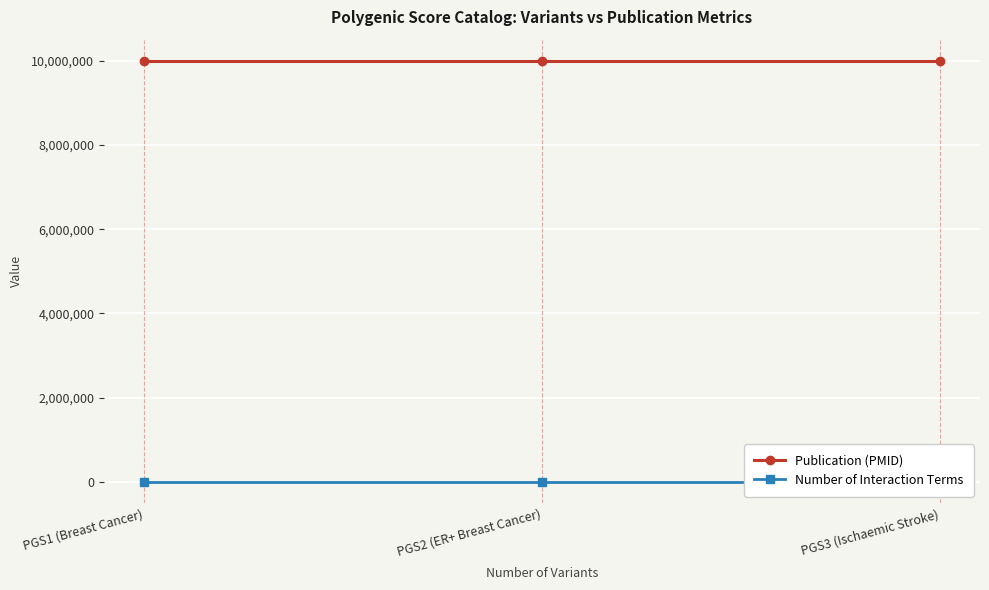

Reading right to left, extract all data points from this chart.

Publication (PMID): 10000002	10000001	10000001
Number of Interaction Terms: 0	0	0